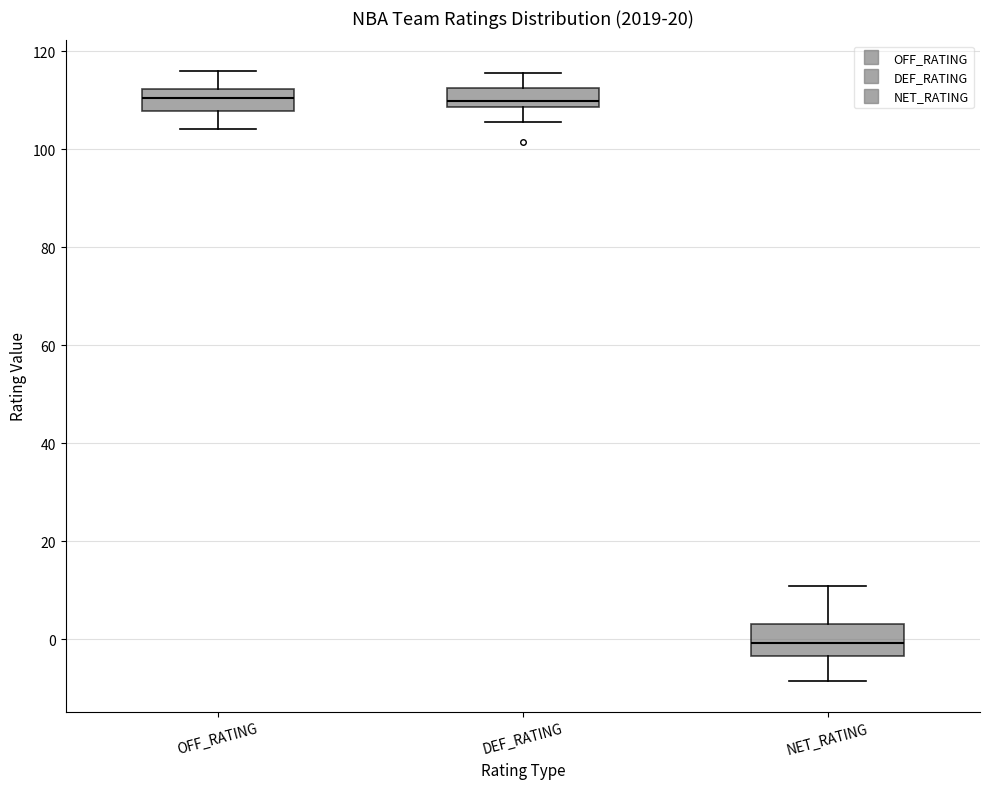

Reading left to right, transcribe this box plot: for each box, give where its median line is, the range the box spans, and where its two whiskers end, as read against the y-axis. The values are not printed on the chart, so give them approximately, as read against the axis.

OFF_RATING: median 110, box 108 to 112, whiskers 104 to 116
DEF_RATING: median 110, box 108 to 112, whiskers 106 to 116
NET_RATING: median 0, box -4 to 4, whiskers -8 to 12